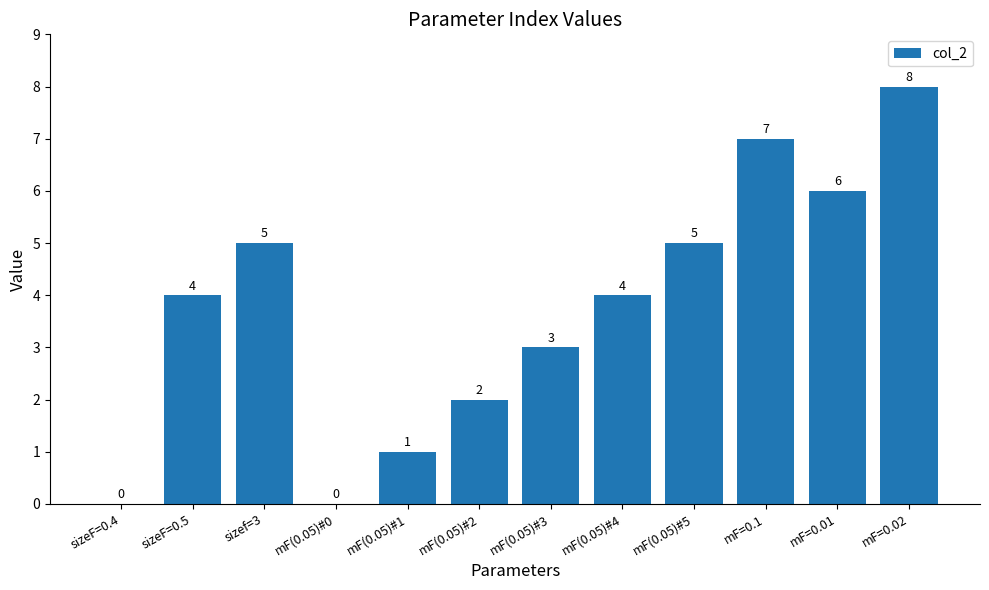

Reading left to right, extract all data points from this chart.

0	4	5	0	1	2	3	4	5	7	6	8